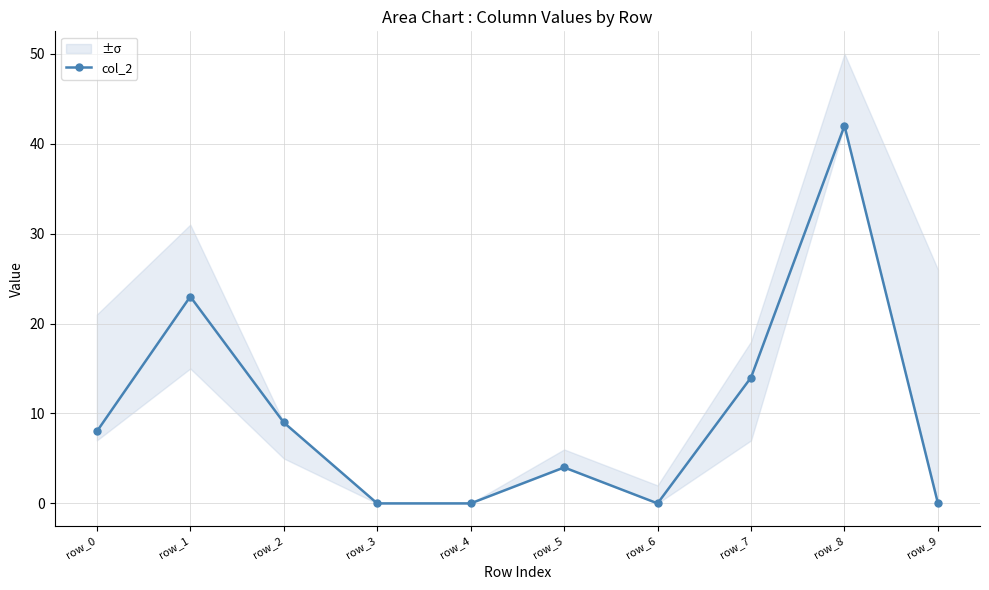

List the labels in order of value, smallest first.

row_3, row_4, row_6, row_9, row_5, row_0, row_2, row_7, row_1, row_8